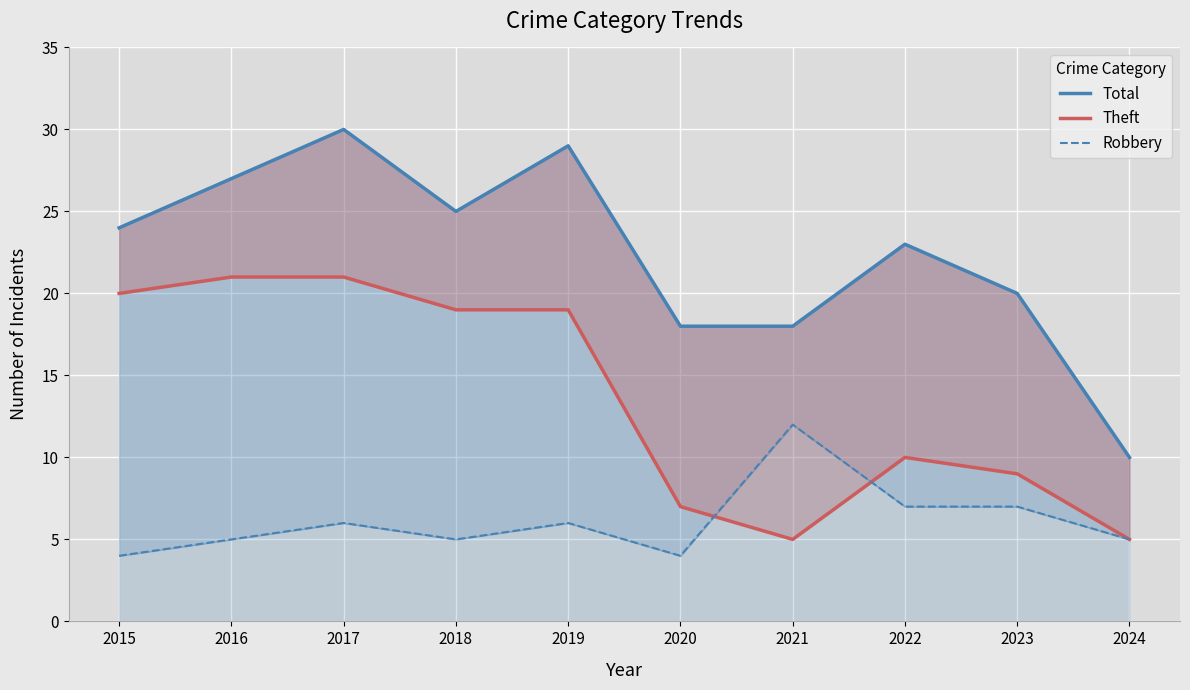

Where is the first local maximum for Robbery?

2017